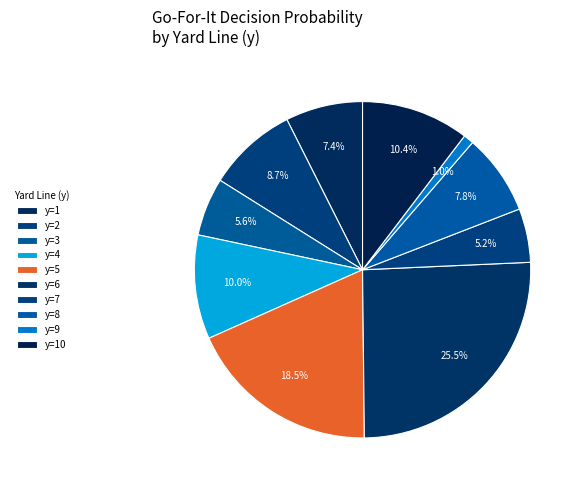

Does y=8 account for over 50% of the chart?

No